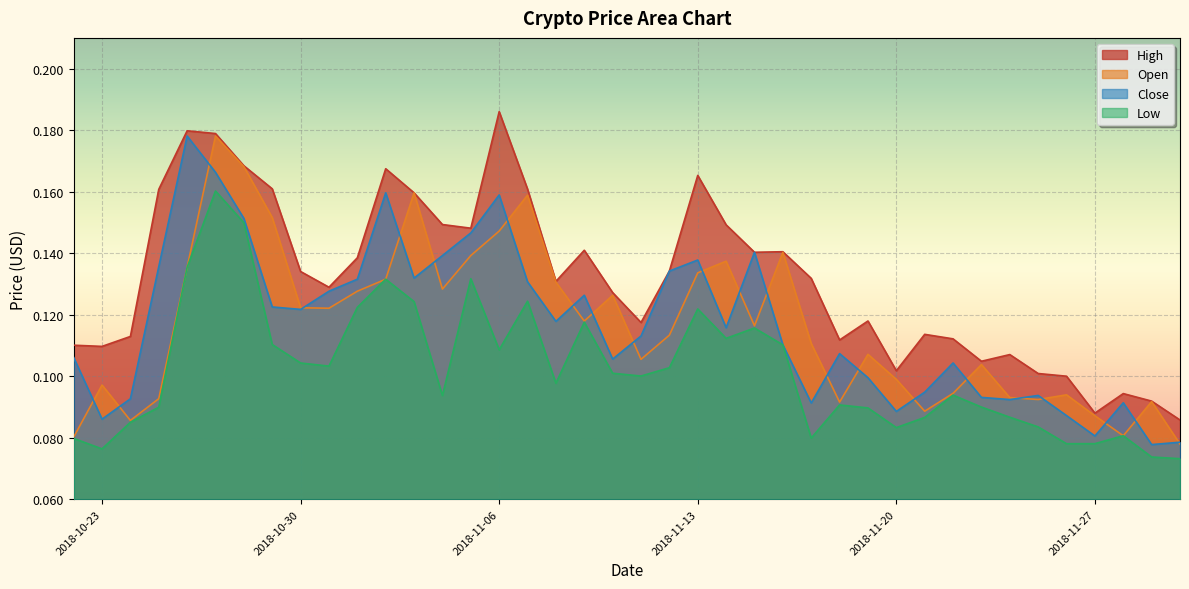

How many lines are shown in the chart?

4